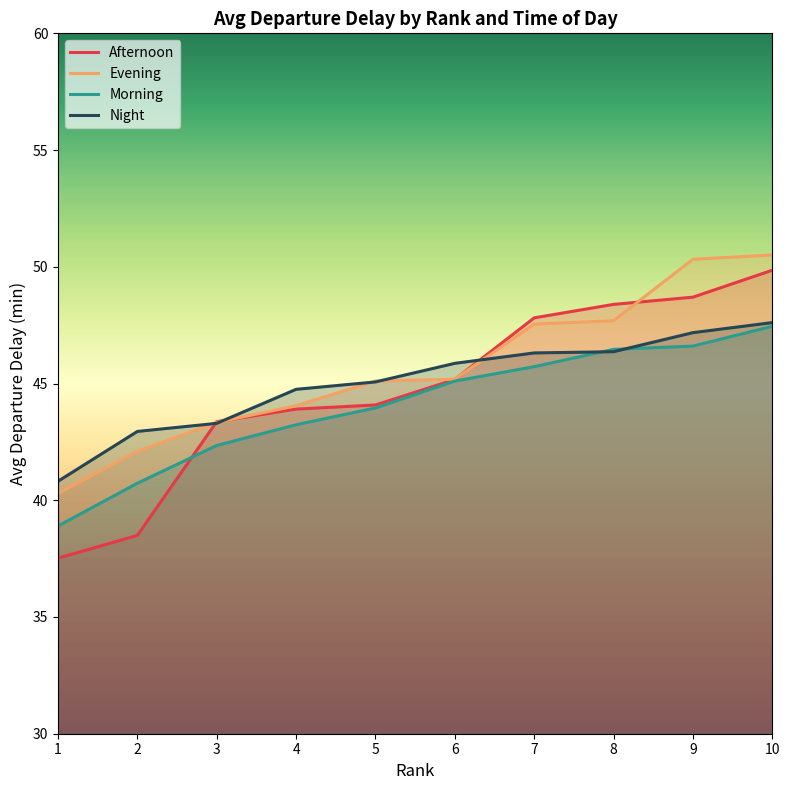

Reading left to right, transcribe all the data shown in this chart.

Afternoon: 37.5	38.5	43.4	43.9	44.1	45.2	47.8	48.4	48.7	49.9
Evening: 40.3	42.1	43.3	44.0	45.1	45.2	47.5	47.7	50.3	50.5
Morning: 38.9	40.7	42.3	43.2	44.0	45.1	45.7	46.5	46.6	47.5
Night: 40.8	42.9	43.3	44.8	45.1	45.9	46.3	46.4	47.2	47.6